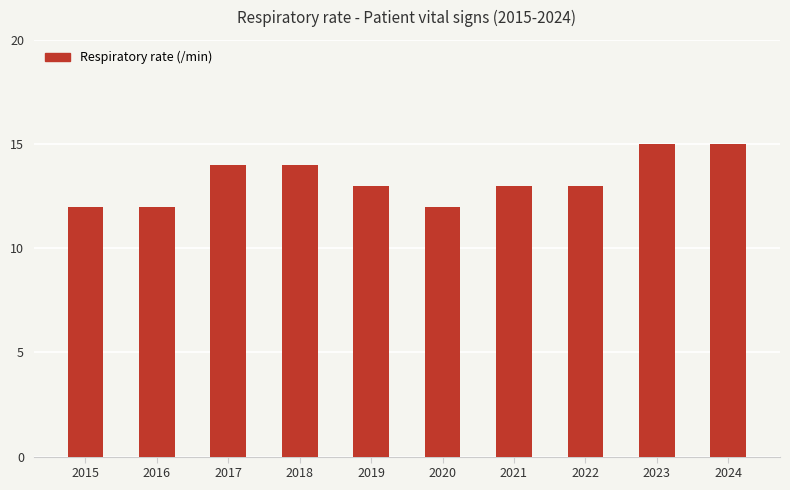

What is the value of the 9th bar from the left?

15